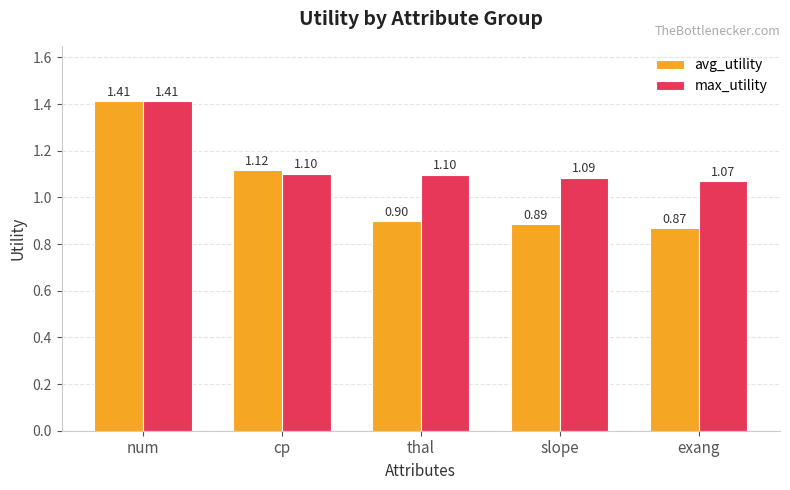

List the labels in order of avg_utility value, smallest first.

exang, slope, thal, cp, num